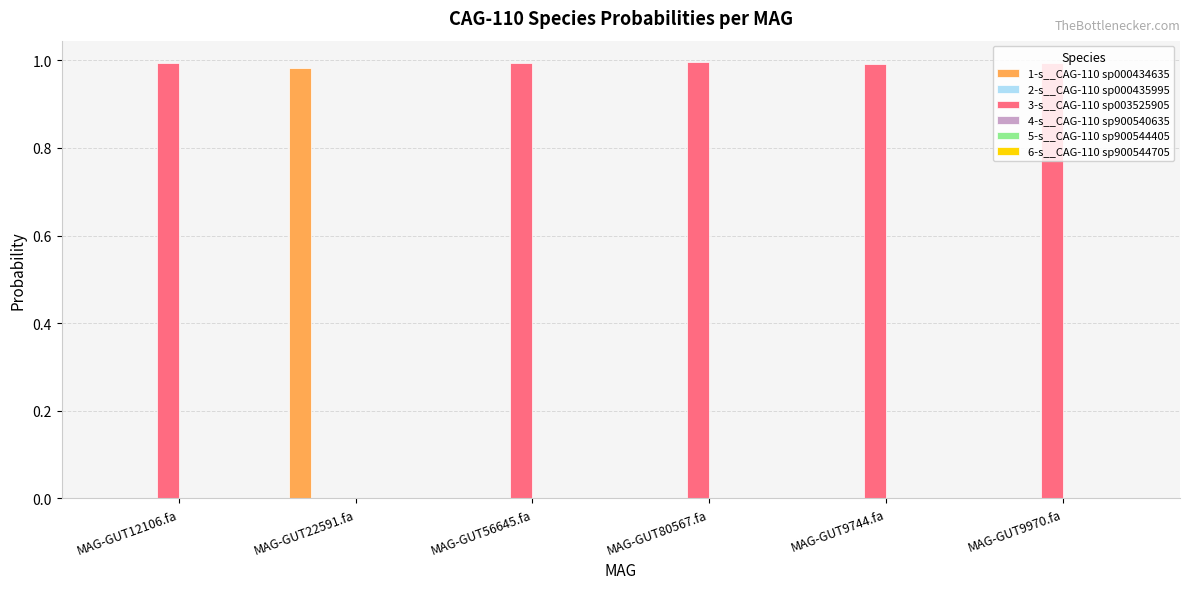

Which series has the largest total across all categories?

3-s__CAG-110 sp003525905